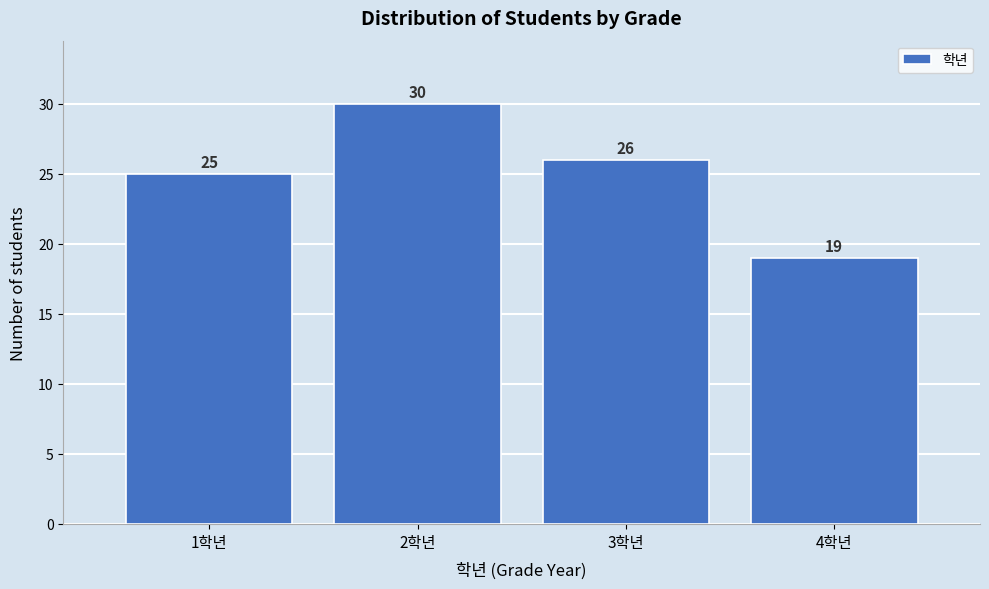

Reading left to right, transcribe all the data shown in this chart.

25	30	26	19